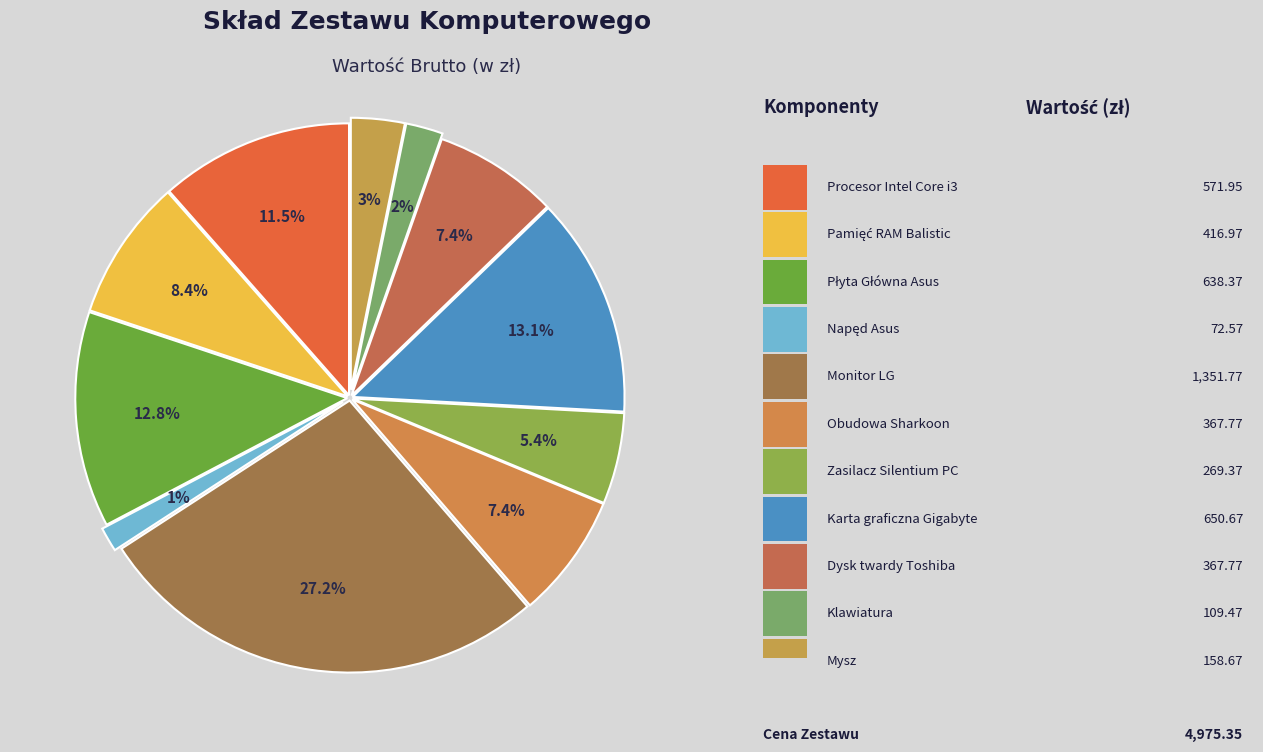

How many segments does this pie chart have?

11